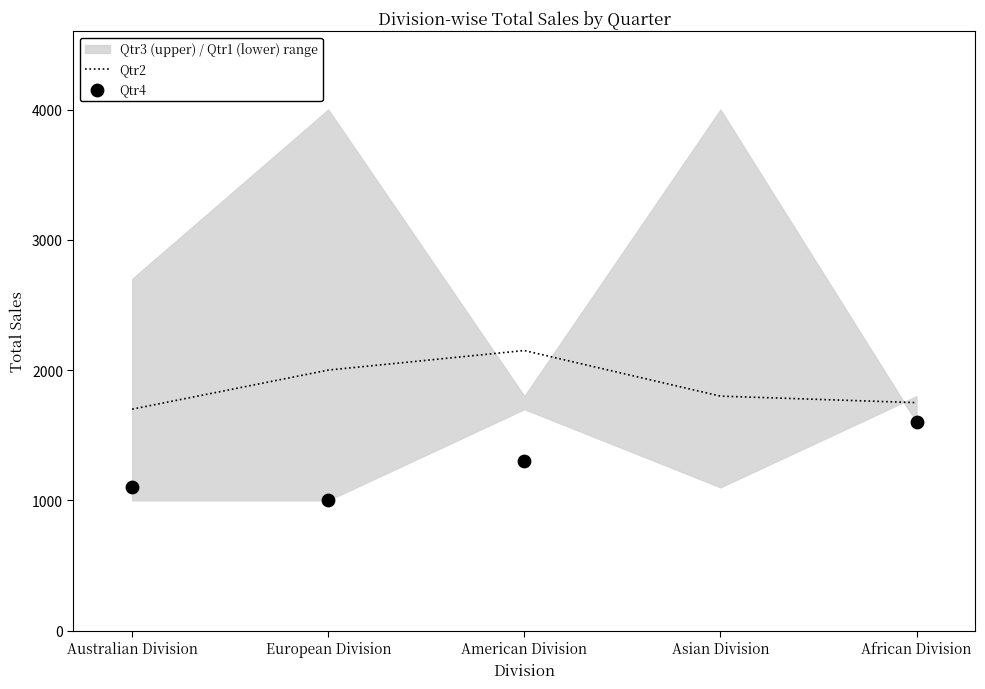

Is it true that Qtr2 equals 2000 at European Division?

True